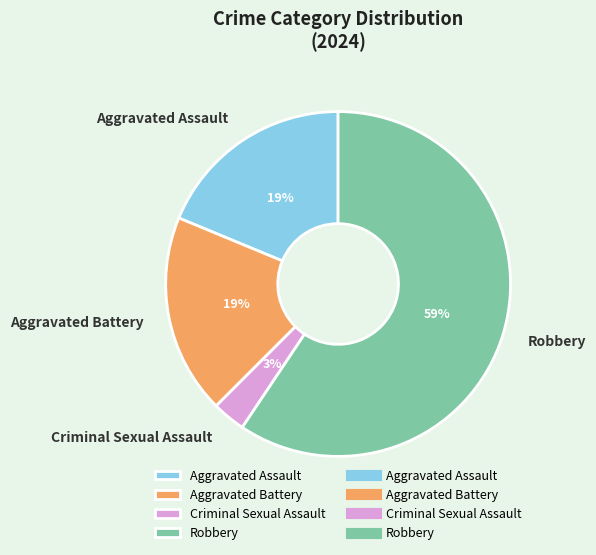

True or false: Aggravated Battery accounts for 19% of the total.

True